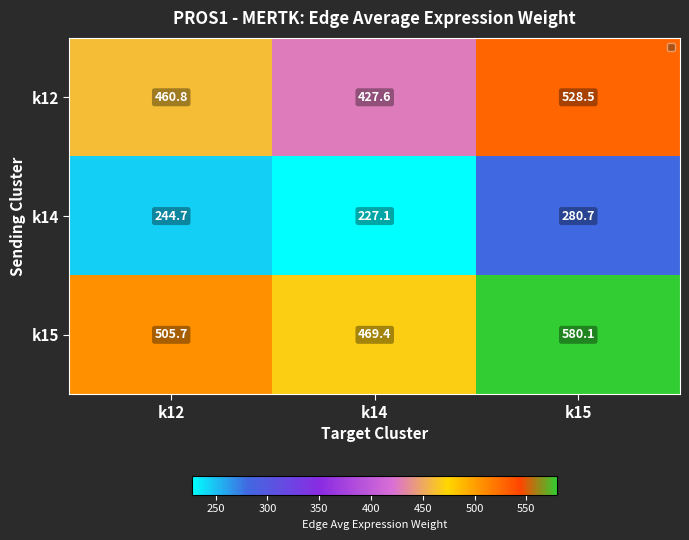

The value of k14 at k14 is 227.1. True or false?

True